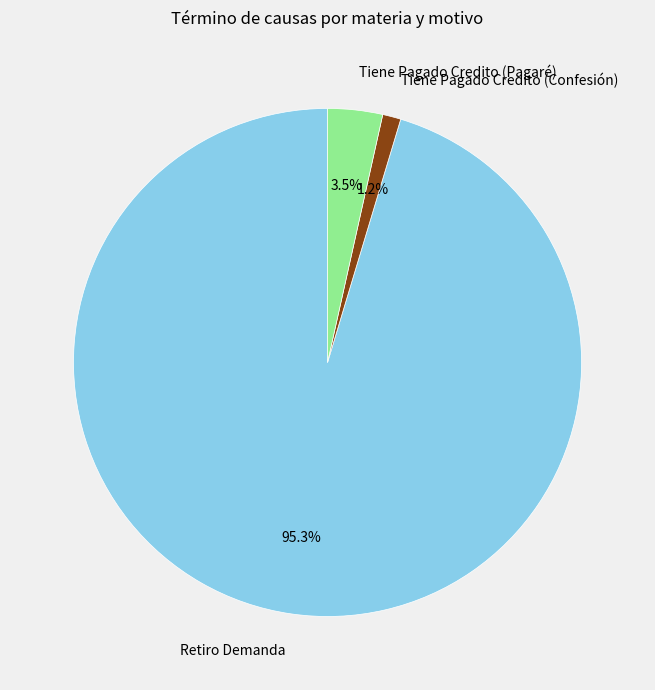

What is the smallest slice in the pie chart?

Tiene Pagado Credito (Confesión)